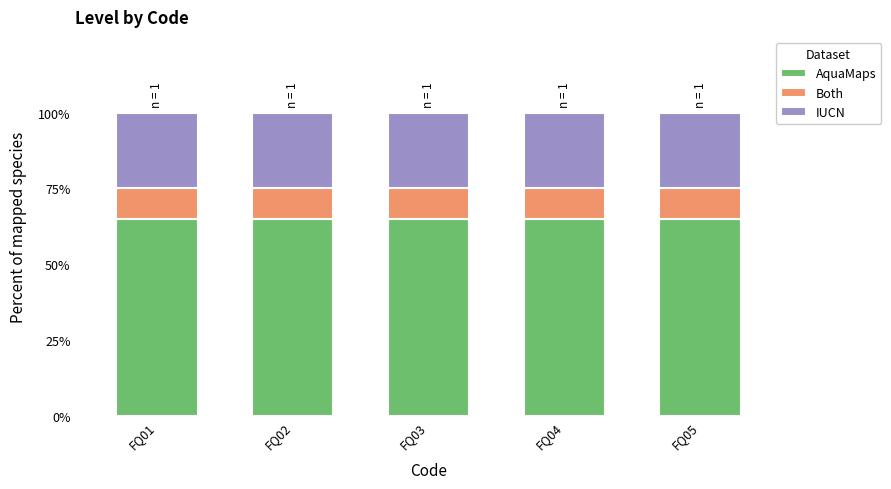

Which series has the largest total across all categories?

AquaMaps